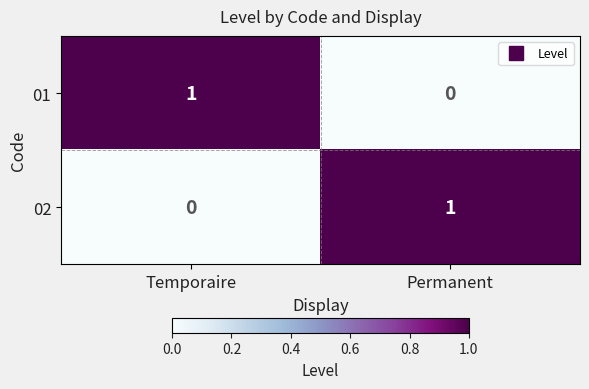

Is the value of 01 at Temporaire greater than the value of 02 at Temporaire?

Yes